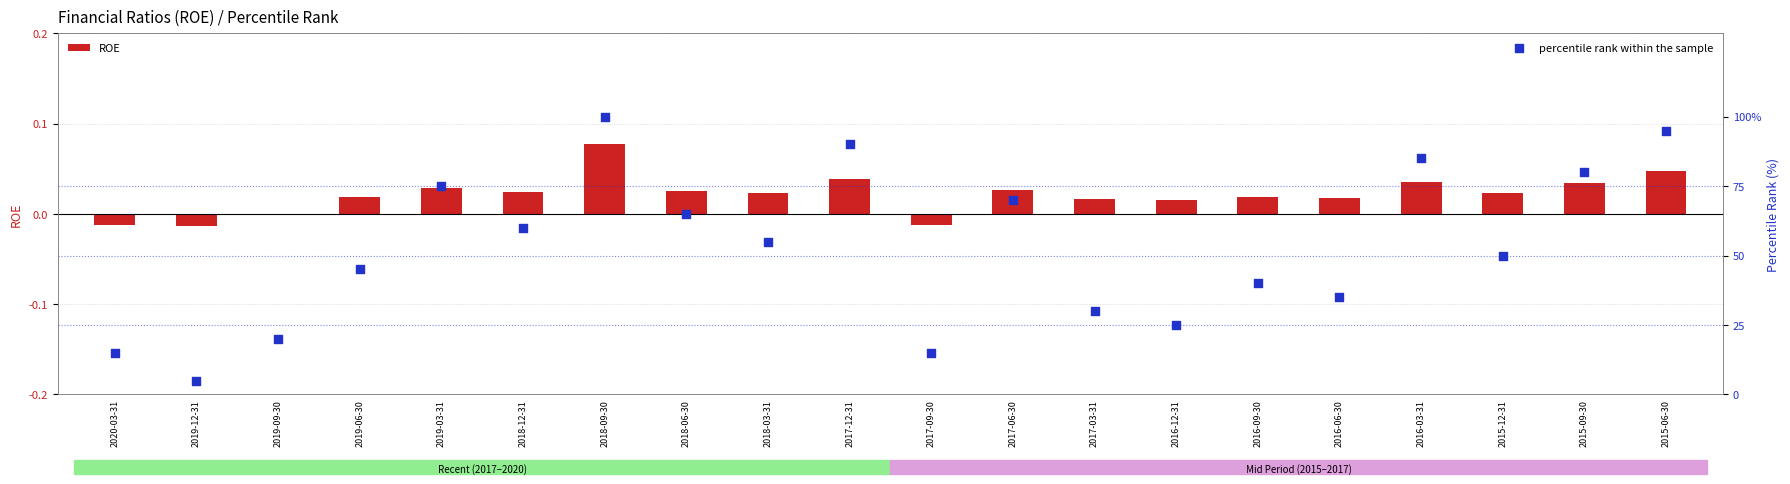

Which series has the largest total across all categories?

percentile rank within the sample